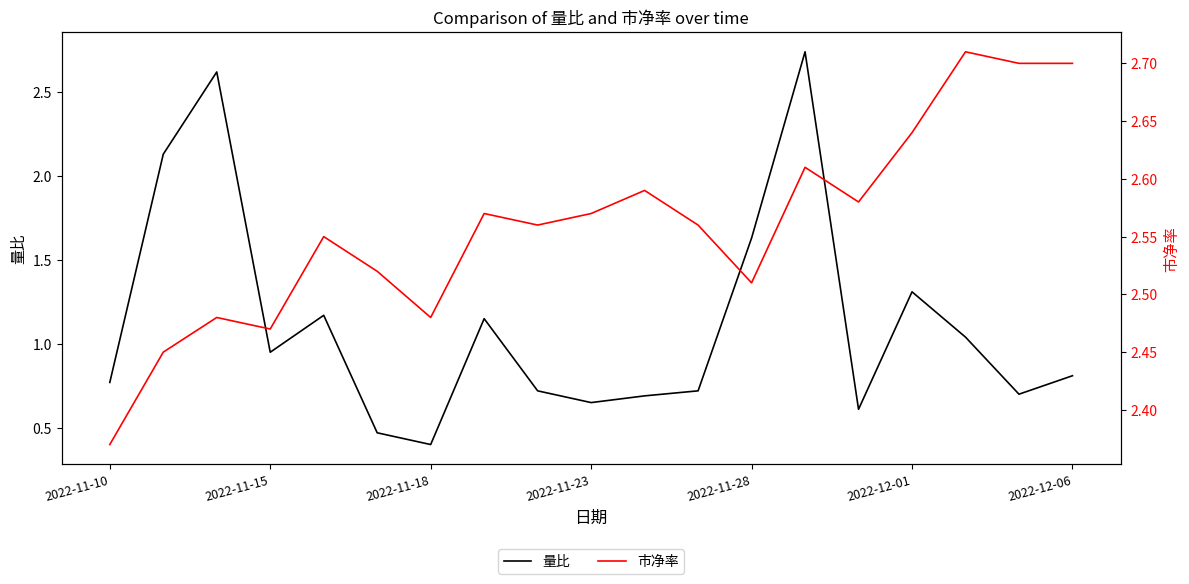

True or false: 量比 and 市净率 cross at least once.

True